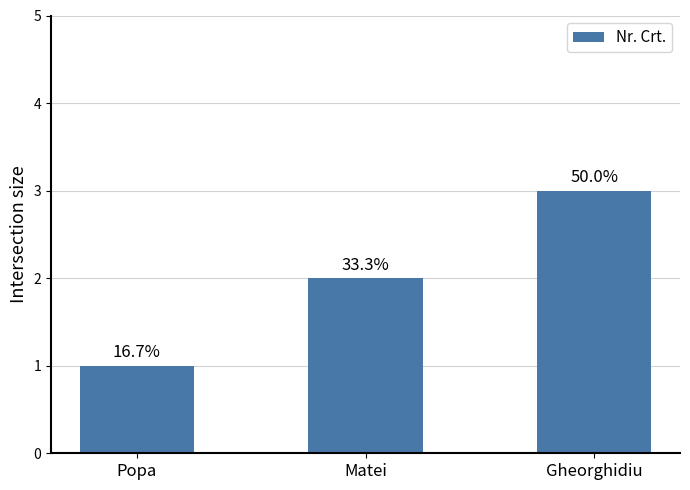

Does the chart contain any negative values?

No